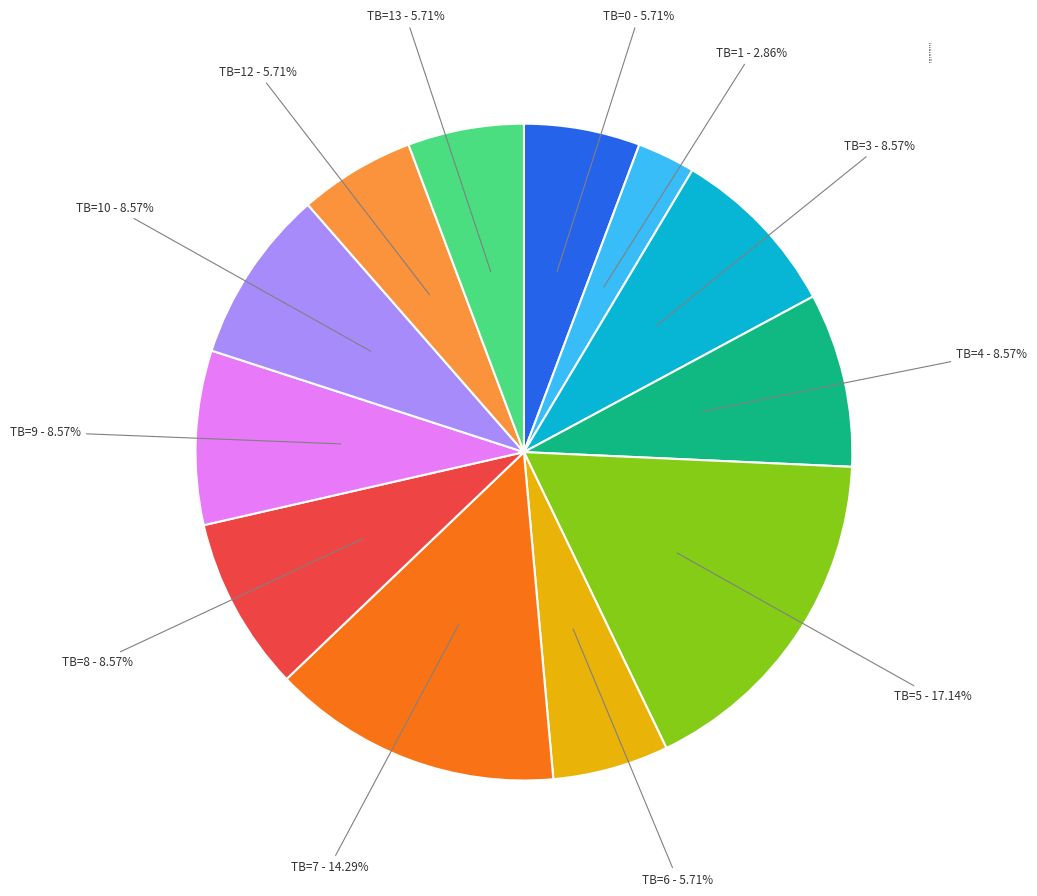

What percentage is the TB=7 slice, to the nearest percent?

14%